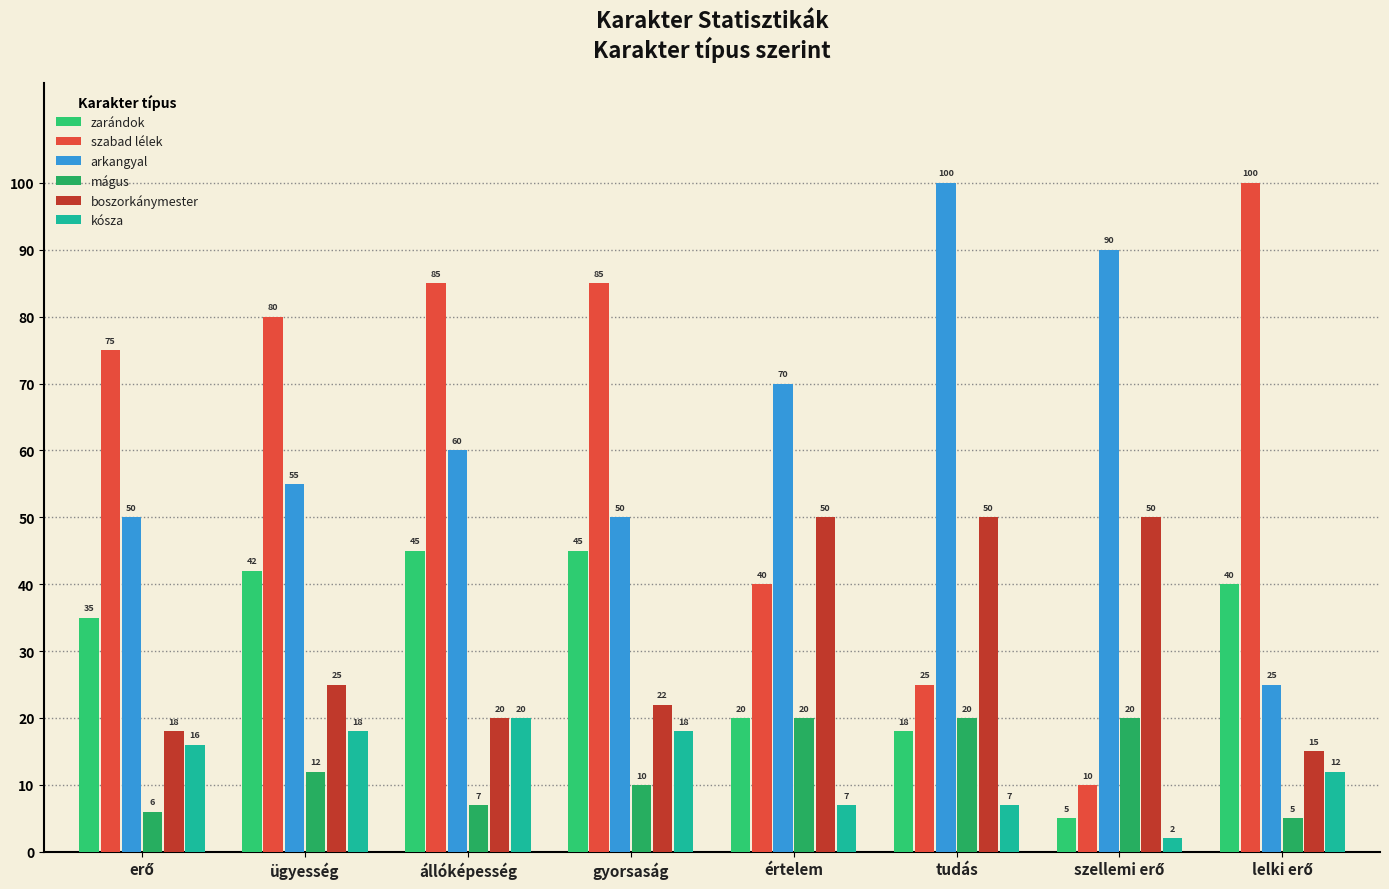

What is the approximate value of arkangyal at értelem?

70